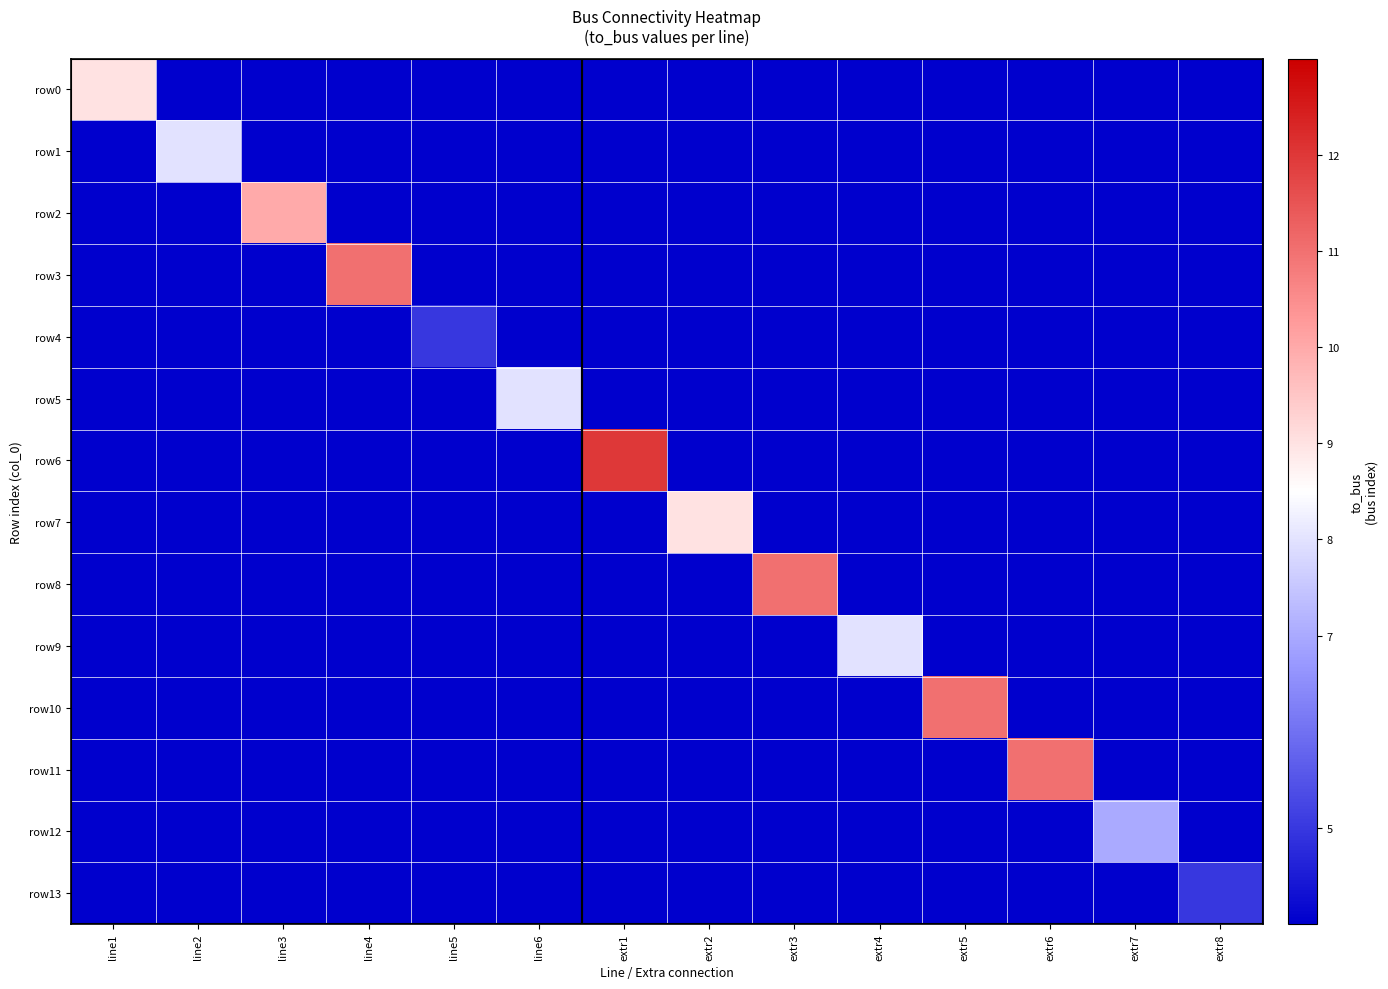

Reading left to right, extract all data points from this chart.

row0: line1=9	line2=0	line3=0	line4=0	line5=0	line6=0	extr1=0	extr2=0	extr3=0	extr4=0	extr5=0	extr6=0	extr7=0	extr8=0
row1: line1=0	line2=8	line3=0	line4=0	line5=0	line6=0	extr1=0	extr2=0	extr3=0	extr4=0	extr5=0	extr6=0	extr7=0	extr8=0
row2: line1=0	line2=0	line3=10	line4=0	line5=0	line6=0	extr1=0	extr2=0	extr3=0	extr4=0	extr5=0	extr6=0	extr7=0	extr8=0
row3: line1=0	line2=0	line3=0	line4=11	line5=0	line6=0	extr1=0	extr2=0	extr3=0	extr4=0	extr5=0	extr6=0	extr7=0	extr8=0
row4: line1=0	line2=0	line3=0	line4=0	line5=5	line6=0	extr1=0	extr2=0	extr3=0	extr4=0	extr5=0	extr6=0	extr7=0	extr8=0
row5: line1=0	line2=0	line3=0	line4=0	line5=0	line6=8	extr1=0	extr2=0	extr3=0	extr4=0	extr5=0	extr6=0	extr7=0	extr8=0
row6: line1=0	line2=0	line3=0	line4=0	line5=0	line6=0	extr1=12	extr2=0	extr3=0	extr4=0	extr5=0	extr6=0	extr7=0	extr8=0
row7: line1=0	line2=0	line3=0	line4=0	line5=0	line6=0	extr1=0	extr2=9	extr3=0	extr4=0	extr5=0	extr6=0	extr7=0	extr8=0
row8: line1=0	line2=0	line3=0	line4=0	line5=0	line6=0	extr1=0	extr2=0	extr3=11	extr4=0	extr5=0	extr6=0	extr7=0	extr8=0
row9: line1=0	line2=0	line3=0	line4=0	line5=0	line6=0	extr1=0	extr2=0	extr3=0	extr4=8	extr5=0	extr6=0	extr7=0	extr8=0
row10: line1=0	line2=0	line3=0	line4=0	line5=0	line6=0	extr1=0	extr2=0	extr3=0	extr4=0	extr5=11	extr6=0	extr7=0	extr8=0
row11: line1=0	line2=0	line3=0	line4=0	line5=0	line6=0	extr1=0	extr2=0	extr3=0	extr4=0	extr5=0	extr6=11	extr7=0	extr8=0
row12: line1=0	line2=0	line3=0	line4=0	line5=0	line6=0	extr1=0	extr2=0	extr3=0	extr4=0	extr5=0	extr6=0	extr7=7	extr8=0
row13: line1=0	line2=0	line3=0	line4=0	line5=0	line6=0	extr1=0	extr2=0	extr3=0	extr4=0	extr5=0	extr6=0	extr7=0	extr8=5